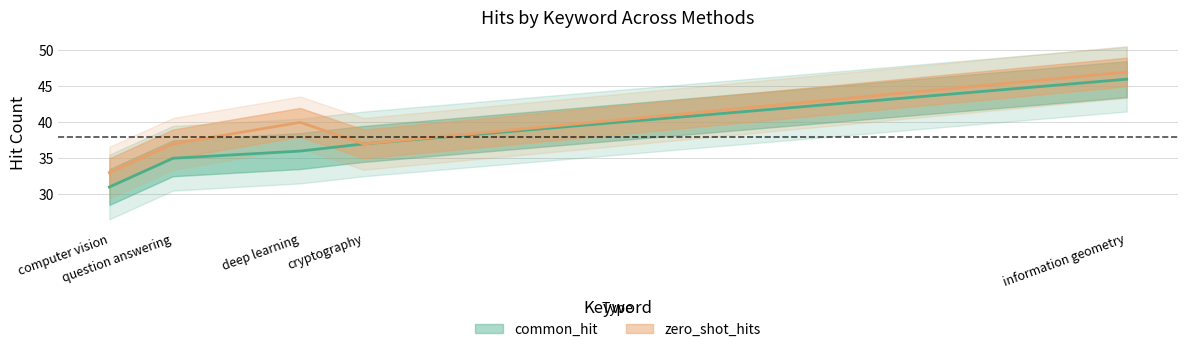

What is the average value of the common_hit series?

37